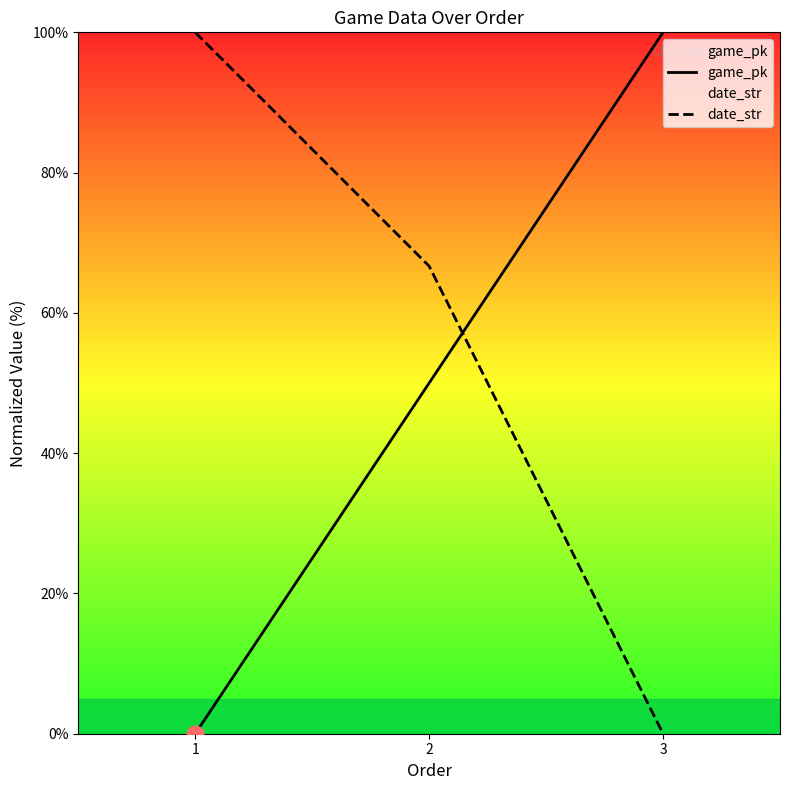

At which label is game_pk closest to 50?

2